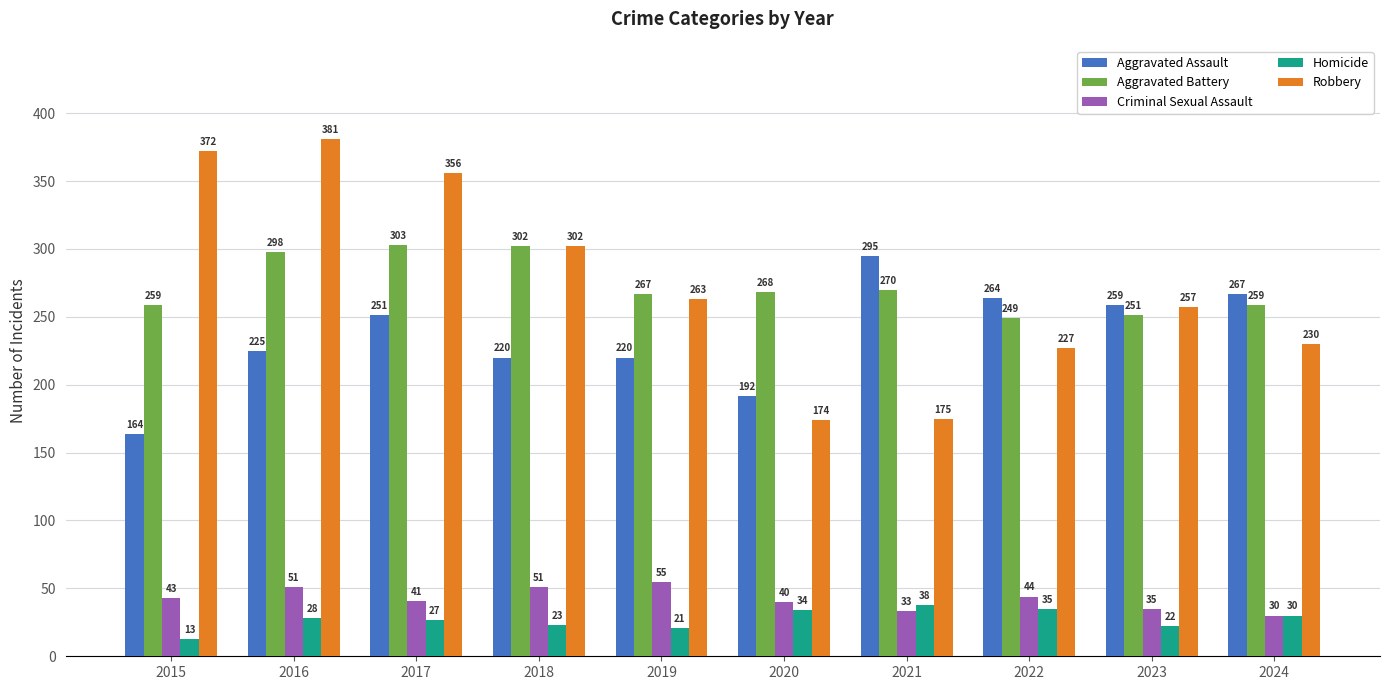

Is the value of Robbery at 2023 greater than the value of Criminal Sexual Assault at 2022?

Yes